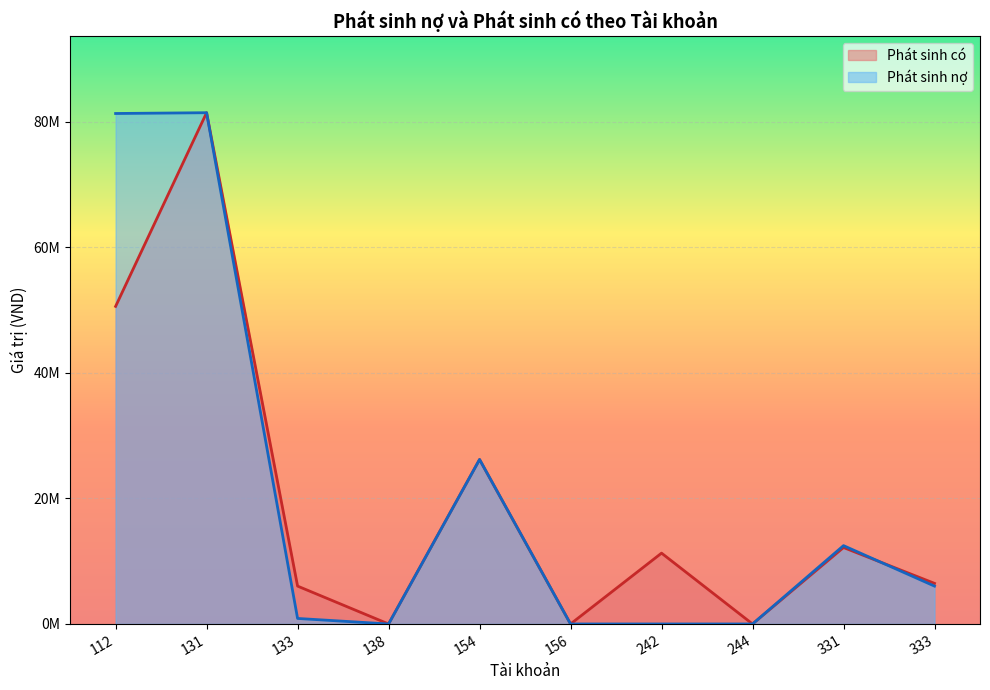

At which category does the chart reach its peak across all series?

131